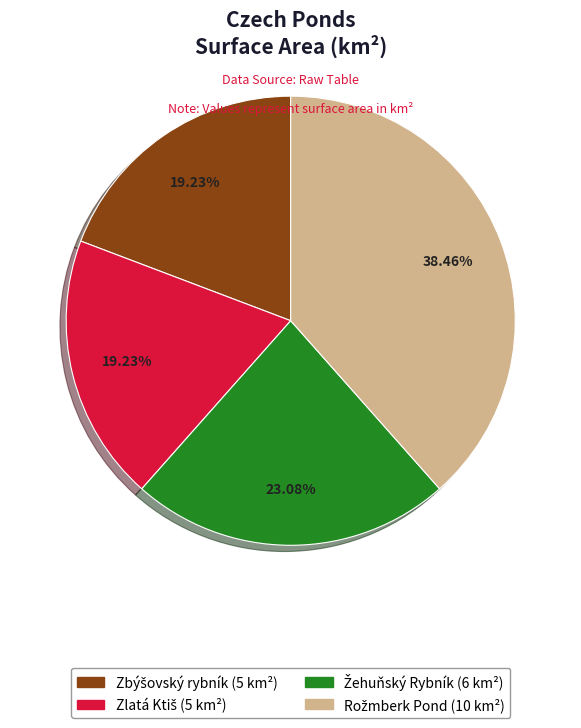

How many segments does this pie chart have?

4